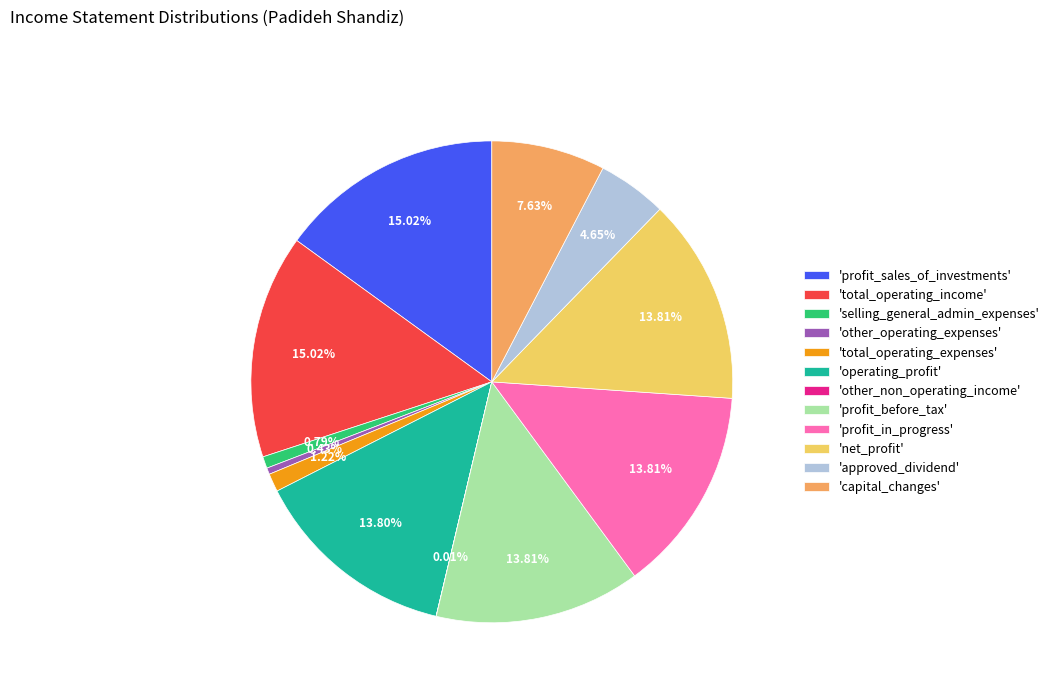

Does any single category account for the majority?

No